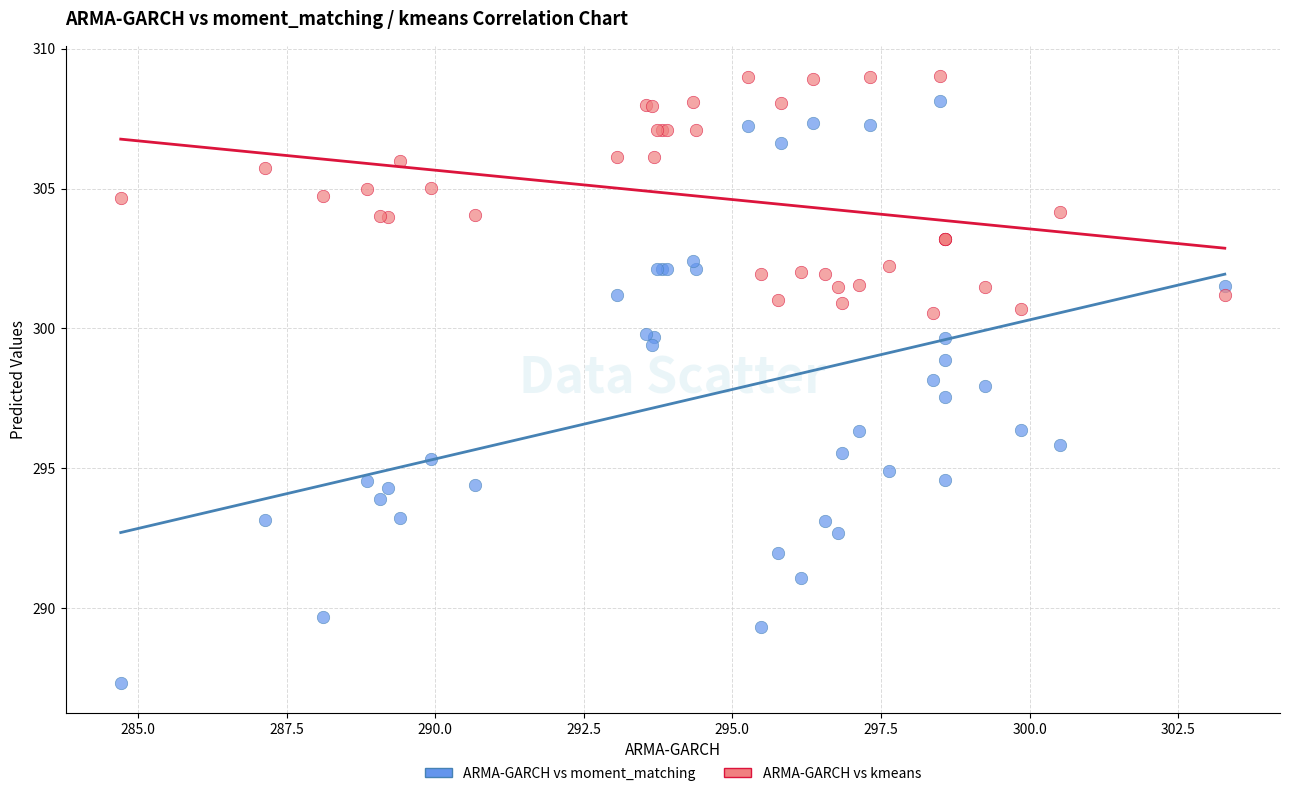

What are all the series names shown in the legend?

ARMA-GARCH vs moment_matching, ARMA-GARCH vs kmeans